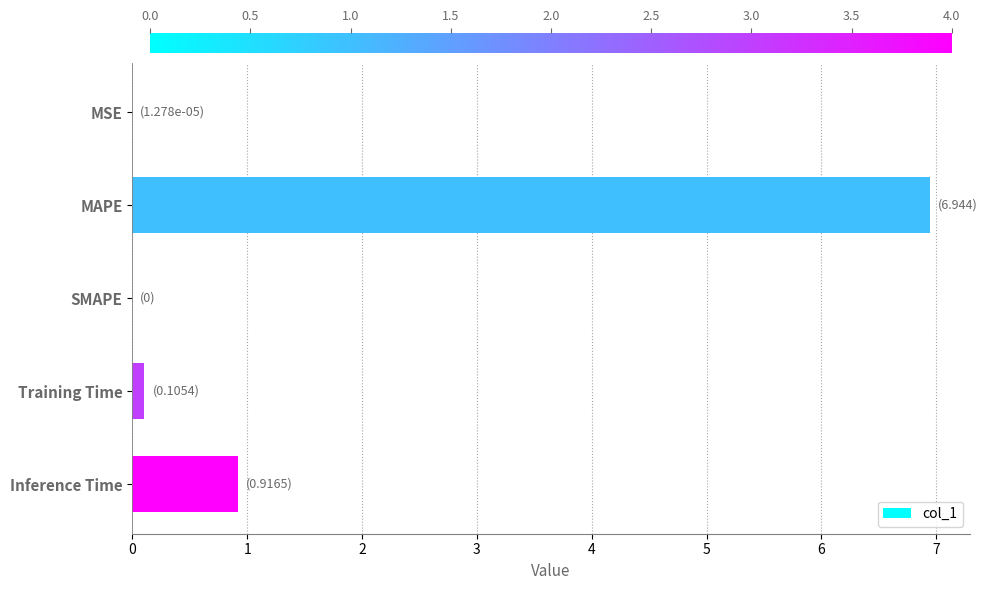

Is it true that the value at SMAPE is 0.0?

True